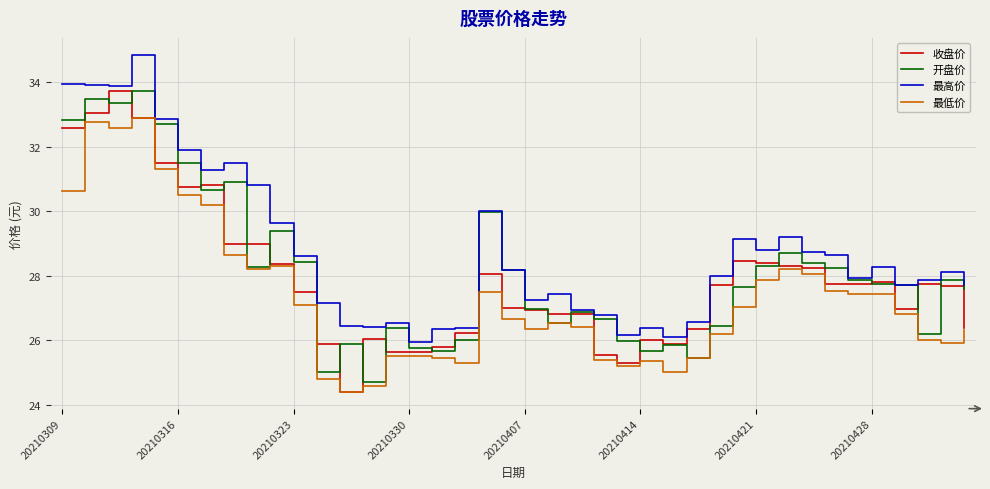

Which series has the largest total across all categories?

最高价